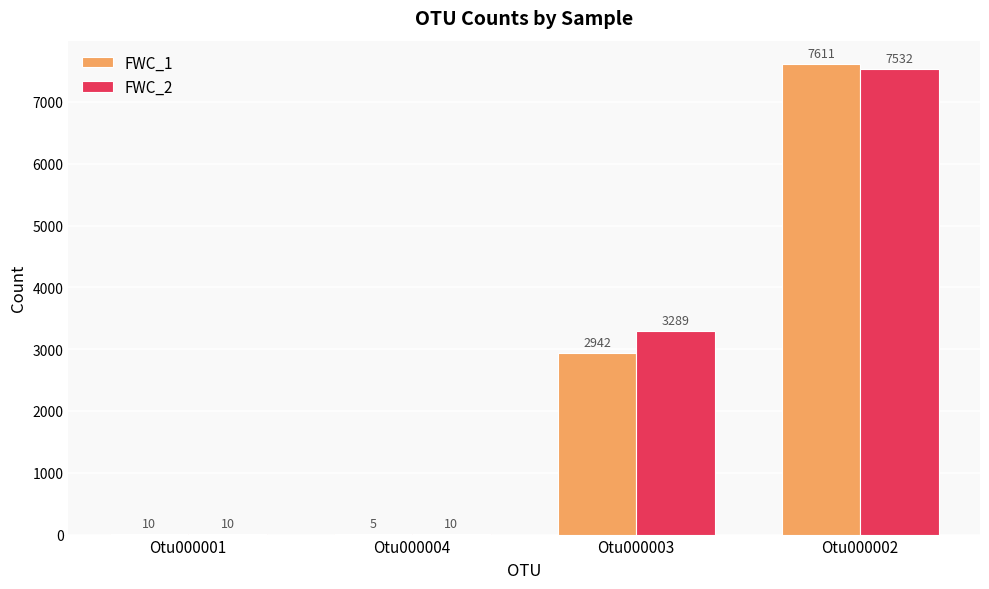

How many series are shown in this chart?

2